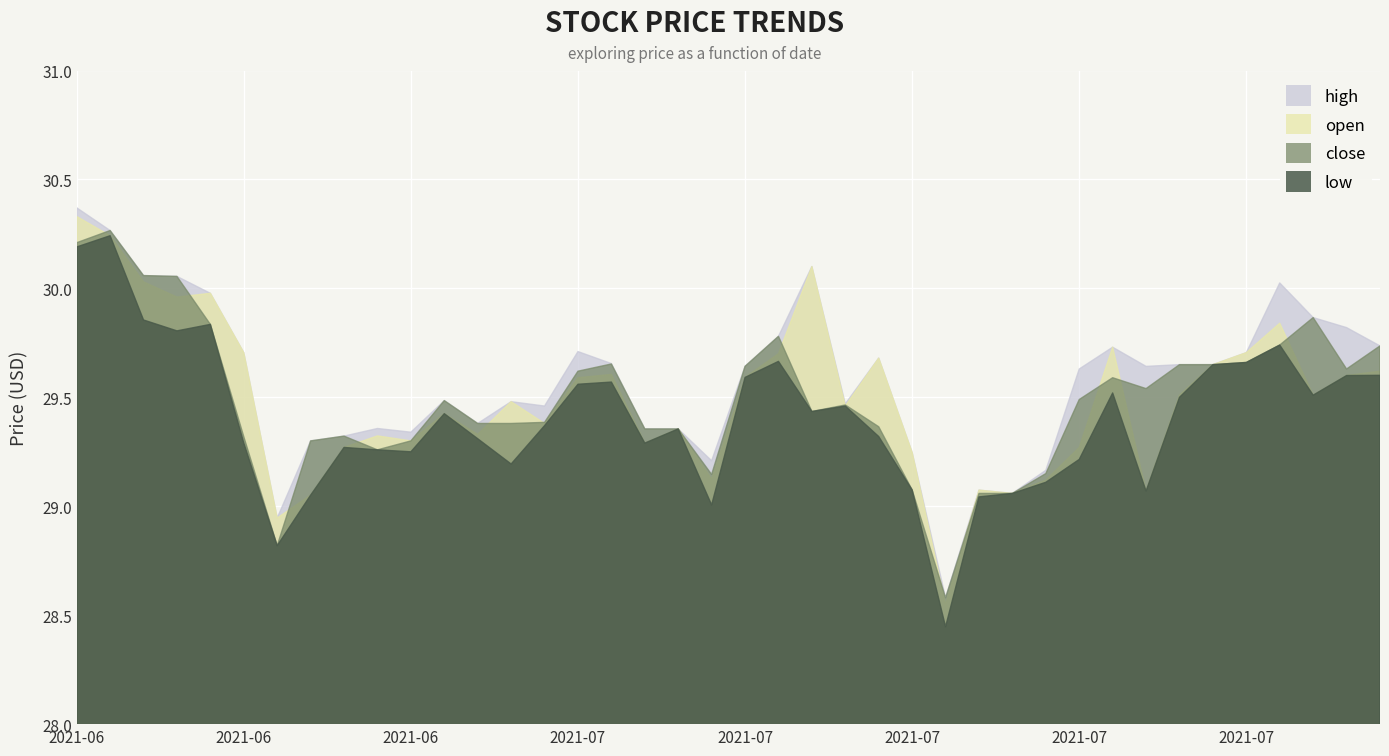

Which series changed the most between 2021-07-13 and 2021-07-21?

high